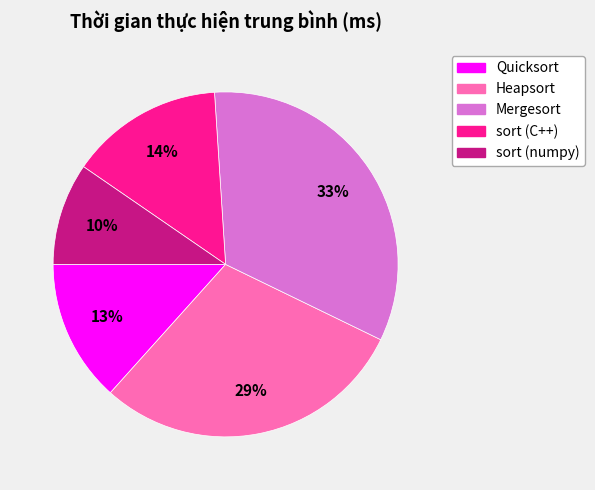

Rank the categories by value from lowest to highest.

sort (numpy), Quicksort, sort (C++), Heapsort, Mergesort